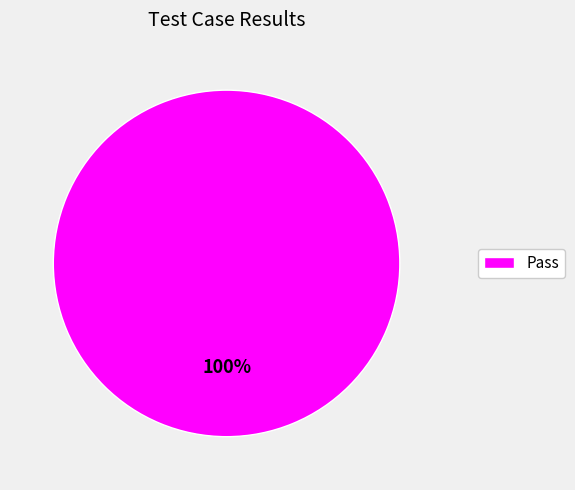

The Pass slice represents 100% of the pie. True or false?

True